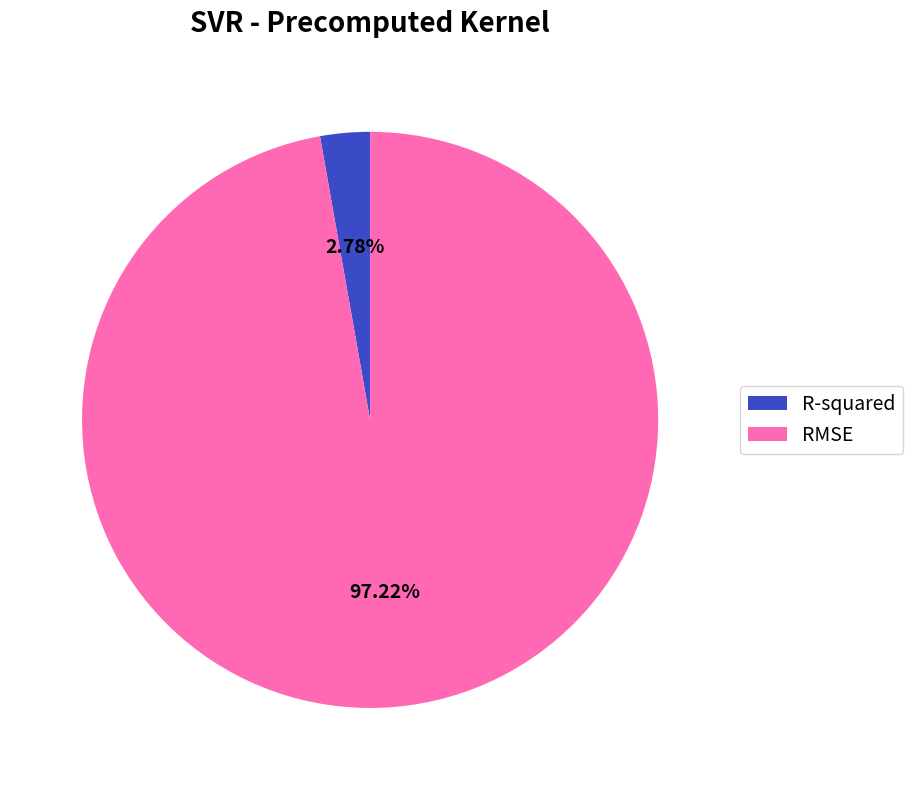

Is it true that R-squared is 3% of the pie?

True